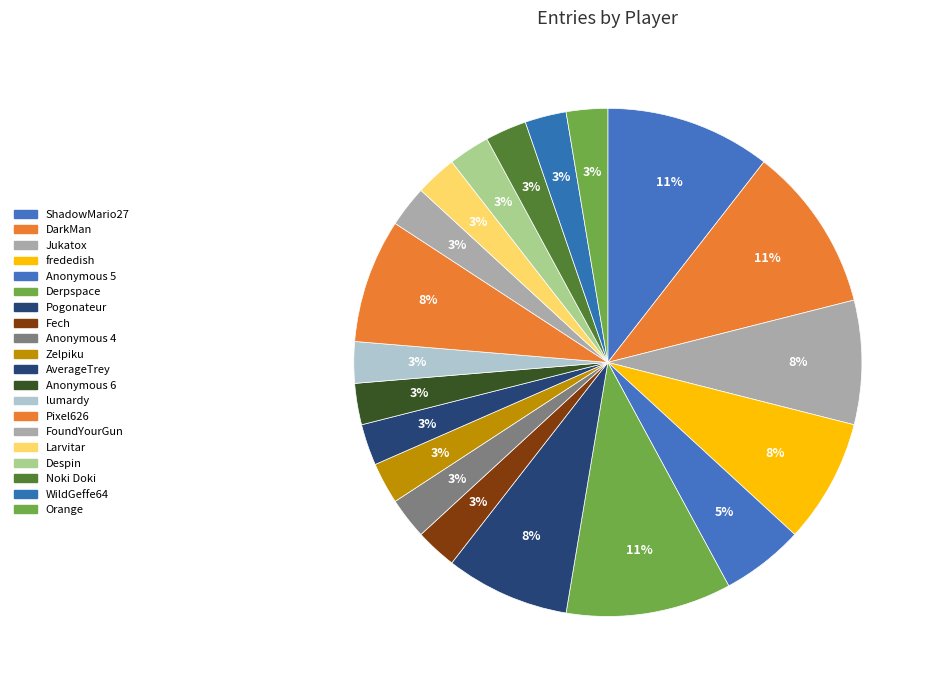

What is the total percentage of Pixel626 and Anonymous 5?

13.2%